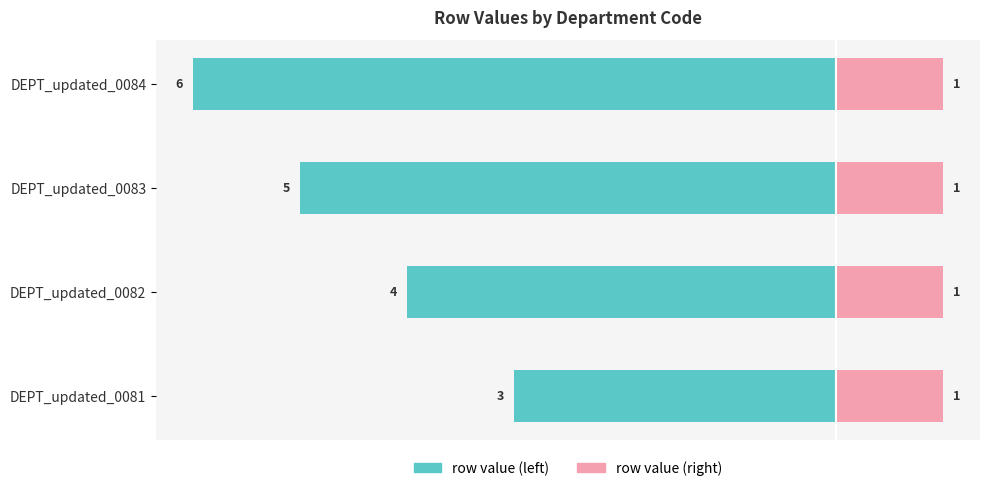

Rank the series at −4 from highest to lowest value.

row (right), row (left)